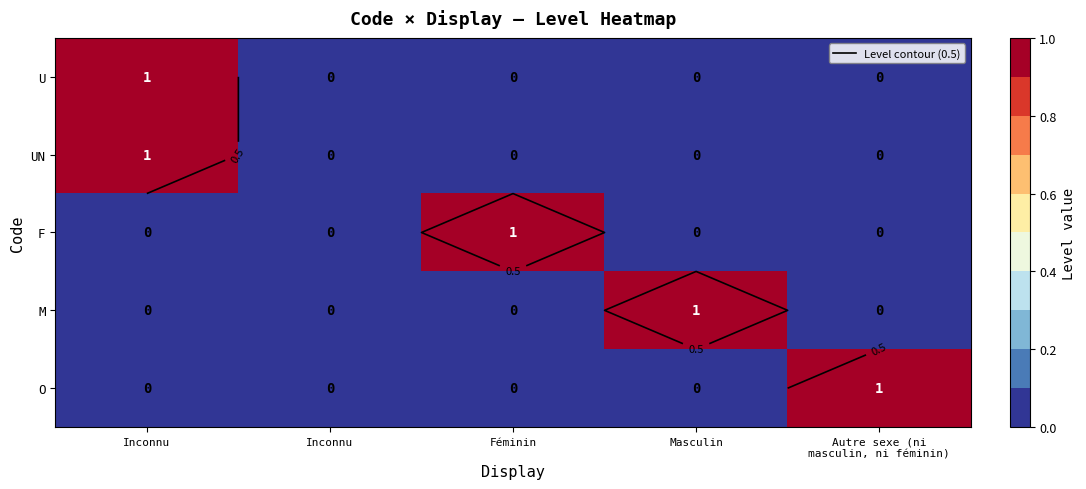

What is the maximum value shown in the chart?

1